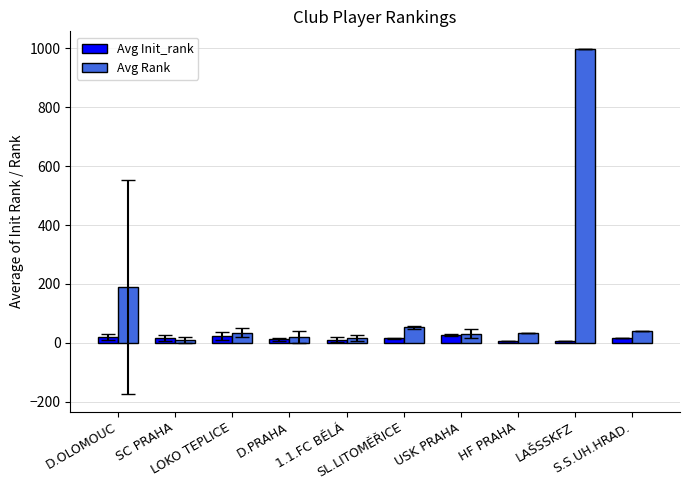

At how many categories does at least one series exceed 223?

1